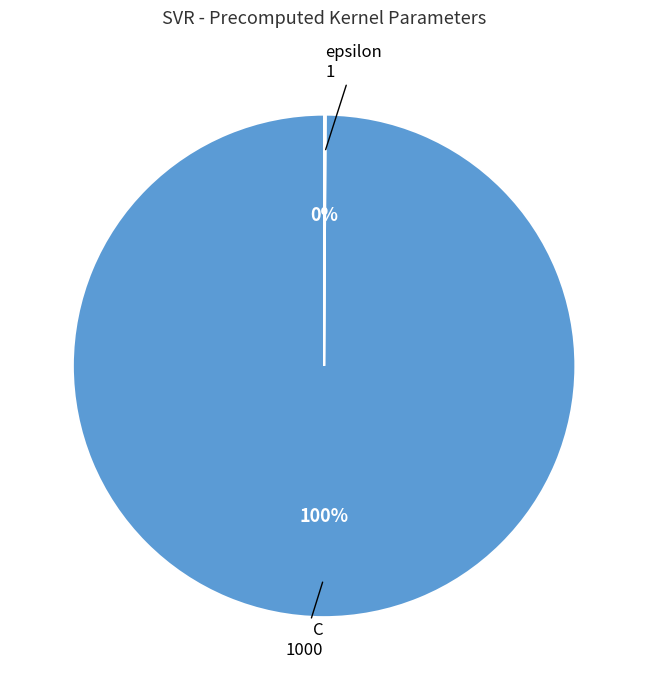

True or false: C accounts for 100% of the total.

True